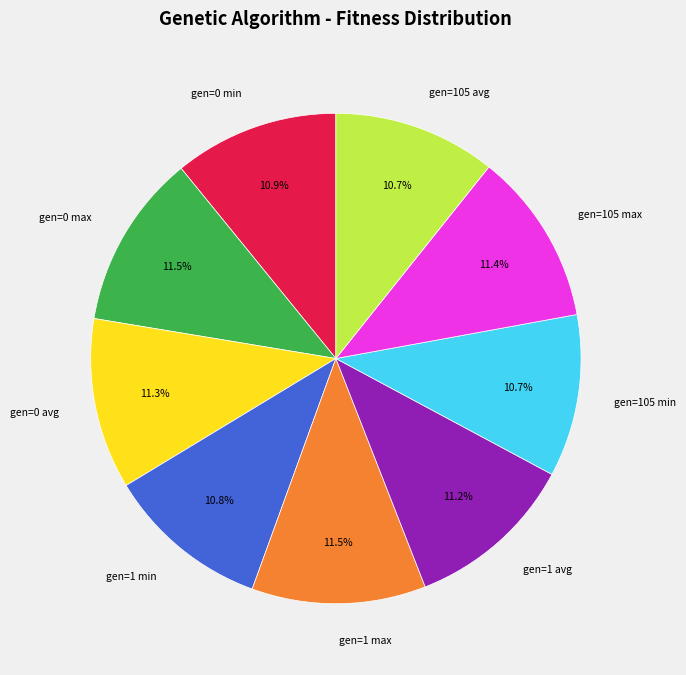

Is gen=0 max the majority of the pie?

No